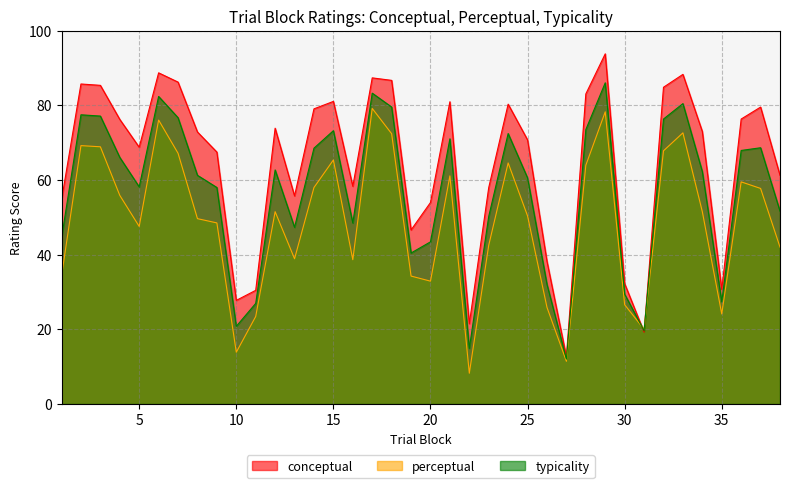

In typicality, how many points are higher than both neighbors (excluding endpoints)?

10